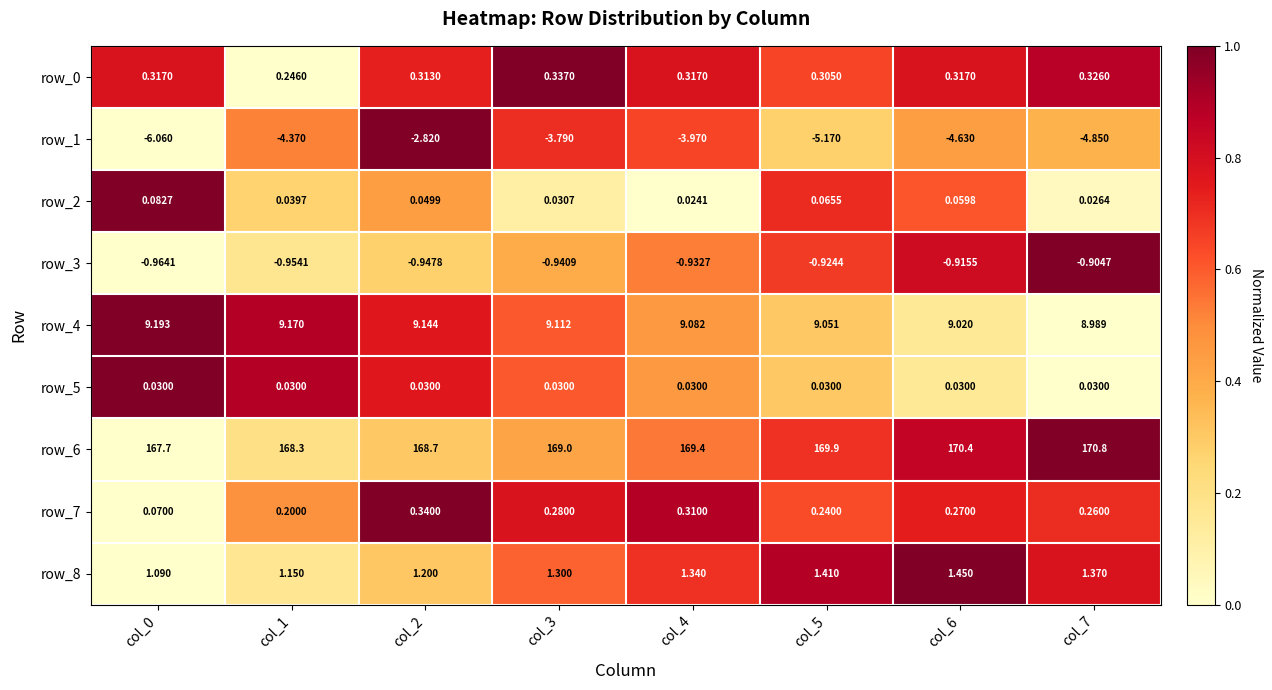

Is the value of row_0 at col_3 greater than the value of row_7 at col_3?

Yes